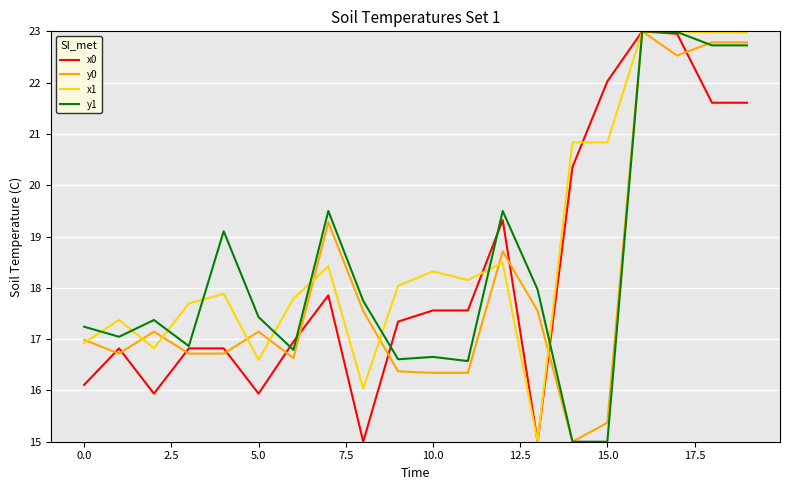

How many categories are shown in the chart?

20